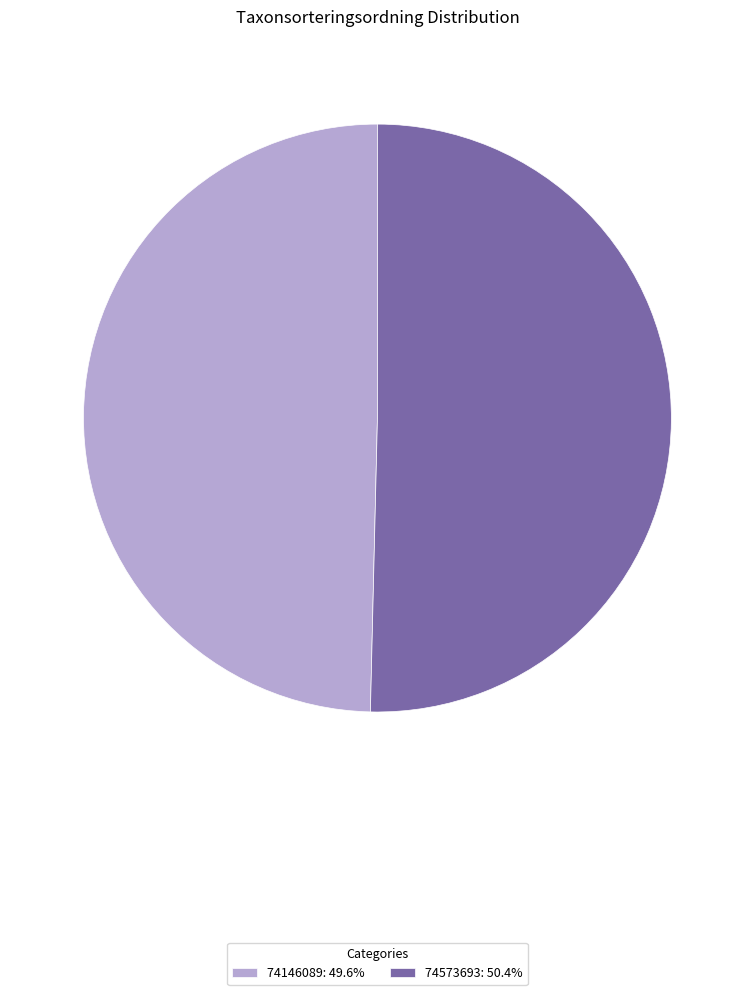

Rank the categories by value from highest to lowest.

74573693, 74146089